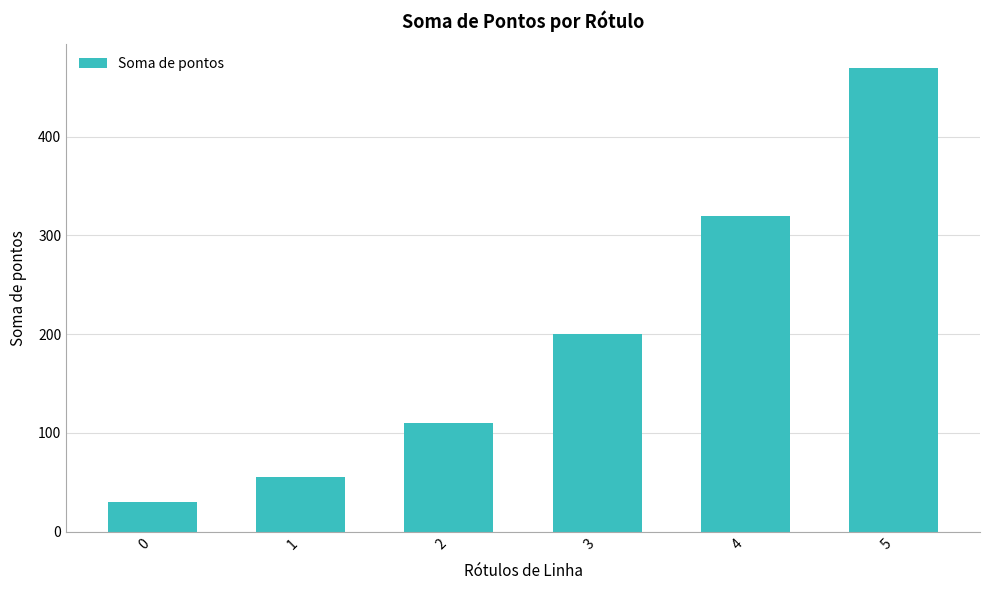

What is the sum of all values?

1185